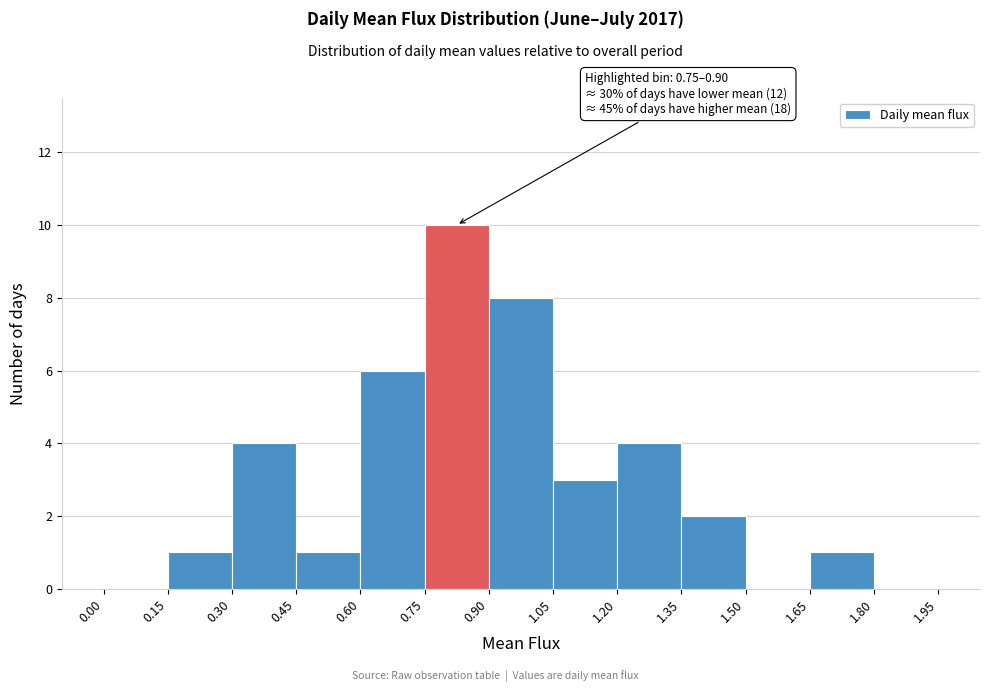

Which range on the x-axis has the tallest bar?

0.75 to 0.90